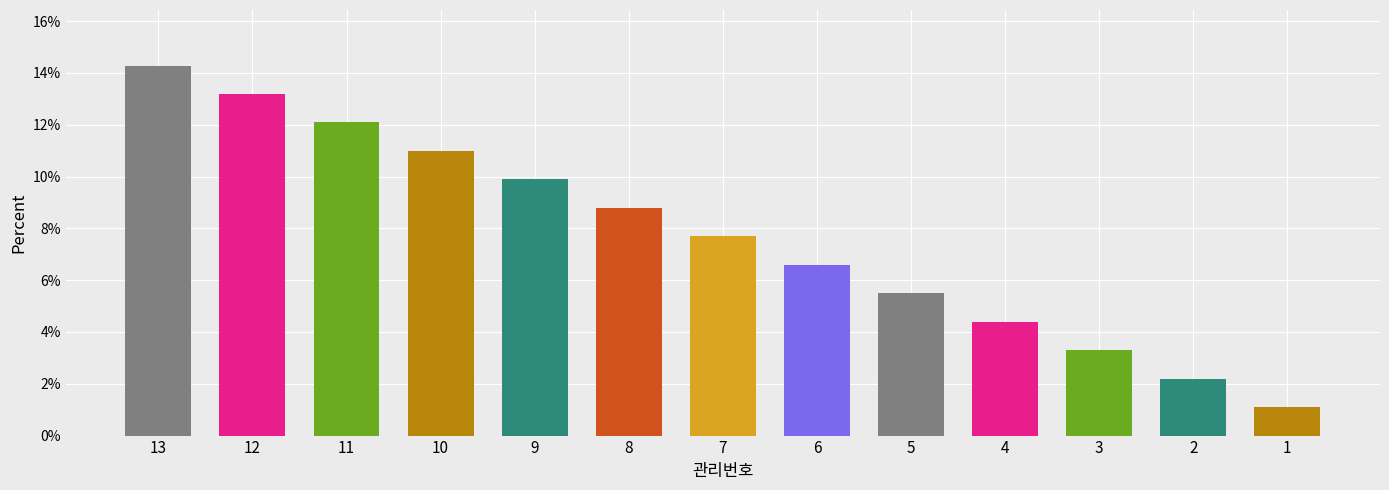

Which category has the lowest value across all series?

1